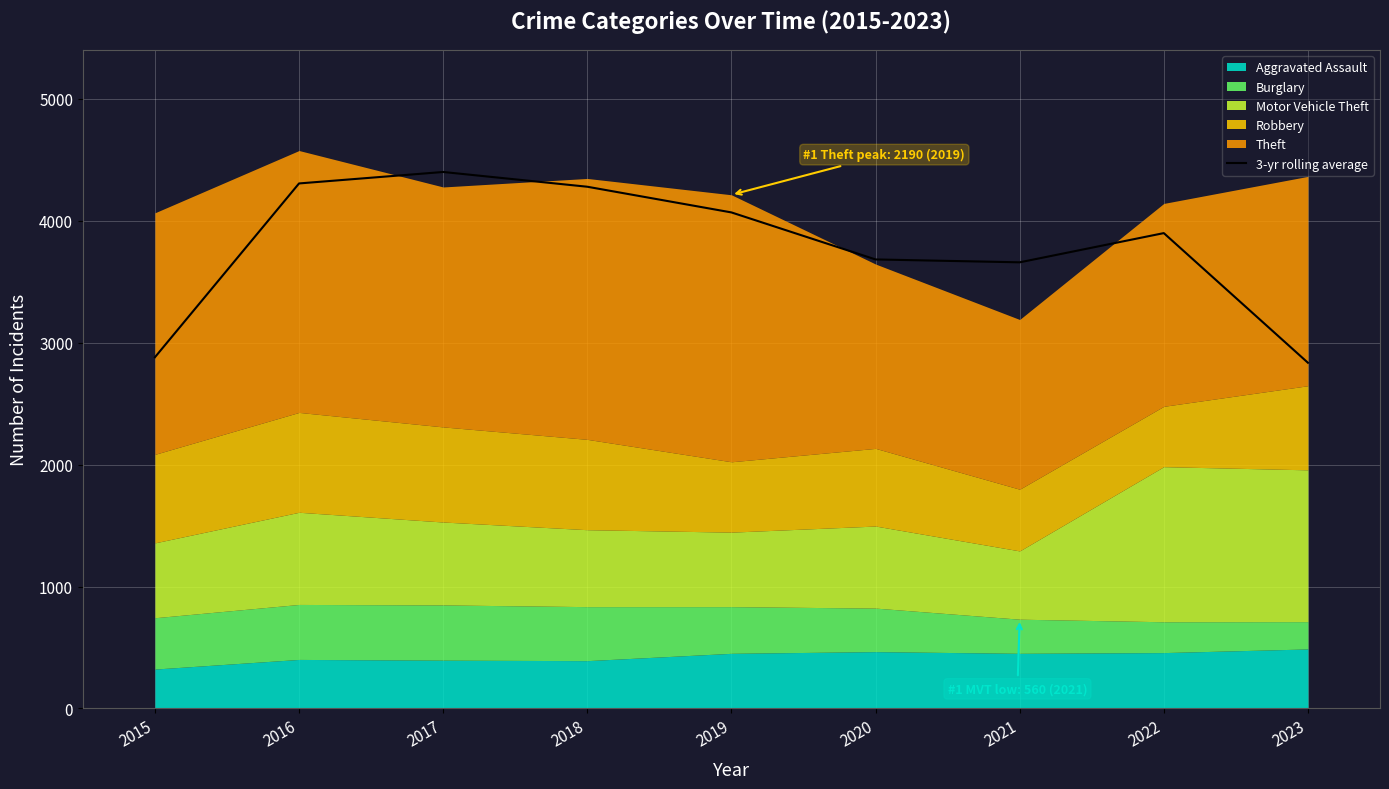

The value at 2019 is 4068.3. True or false?

True